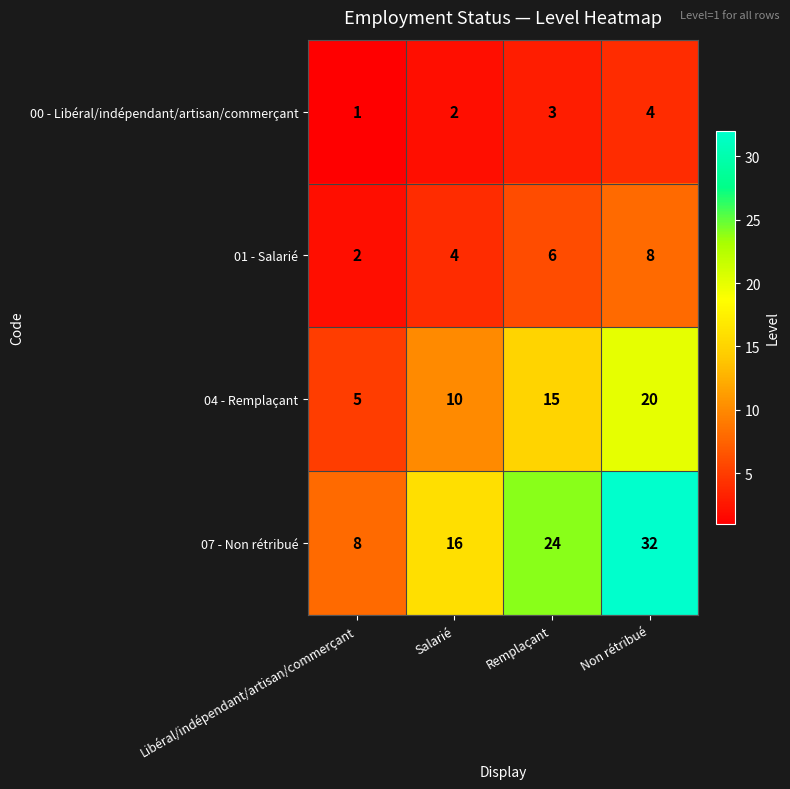

What is the total value across all series at Non rétribué?

64